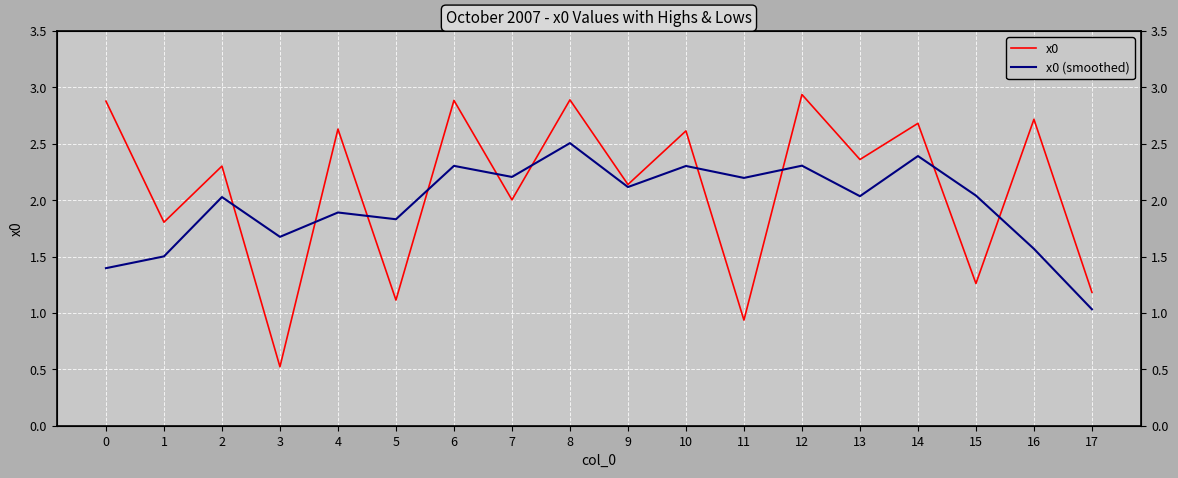

Which series has the largest total across all categories?

x0